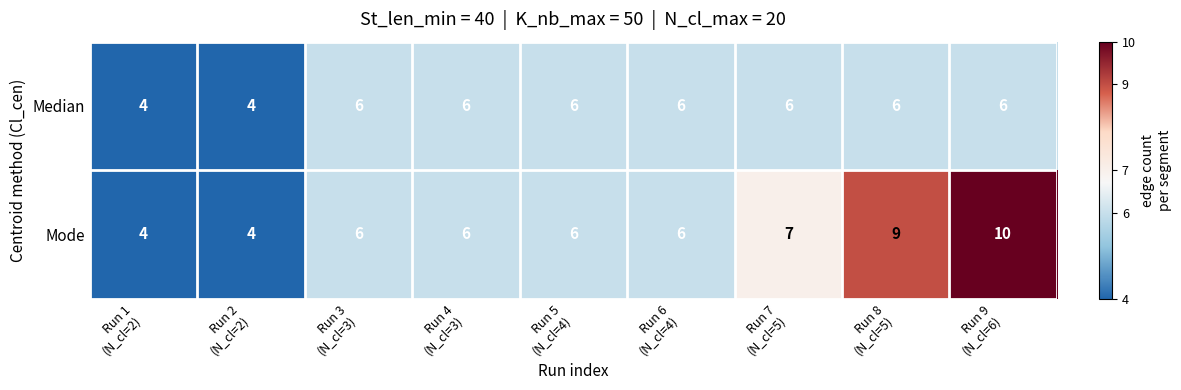

What is the greatest value displayed?

10